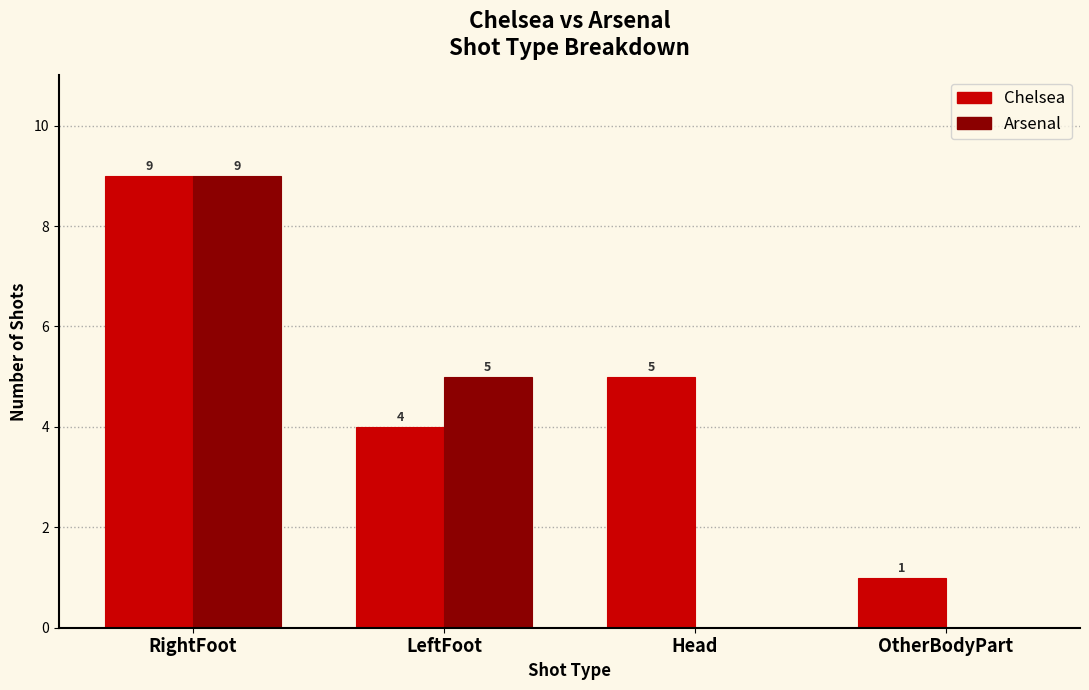

Count the Arsenal values in the range 0 to 9.

4